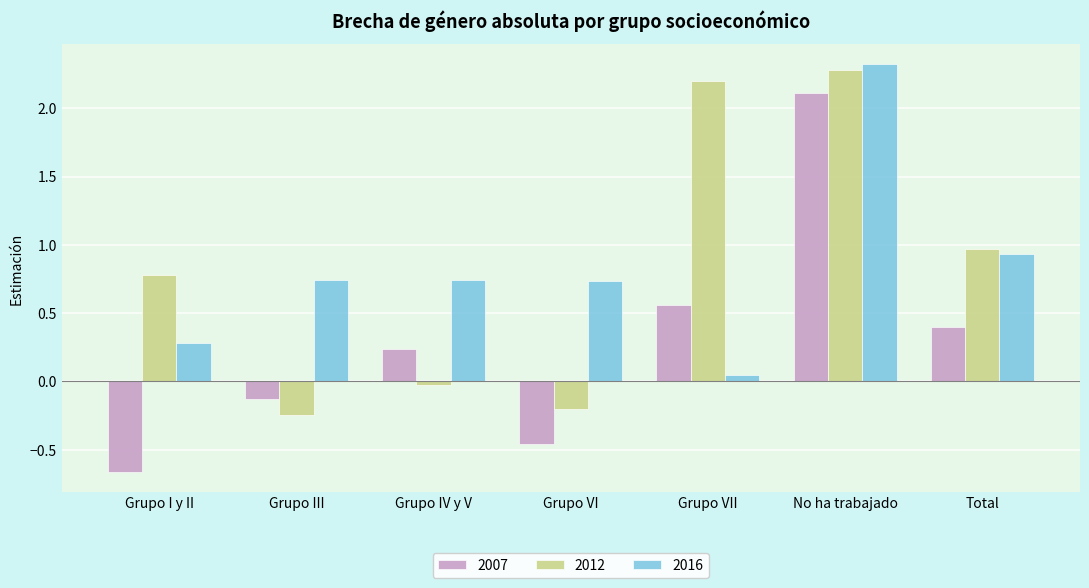

What is the sum of all 2012 values?

5.8